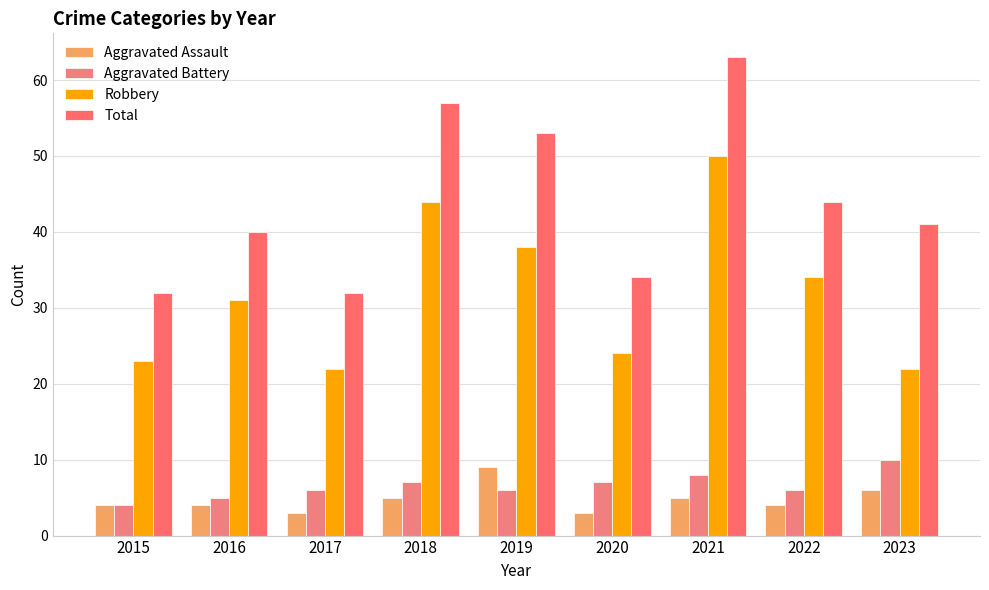

What is the spread (max minus min) of values at 2019?

47